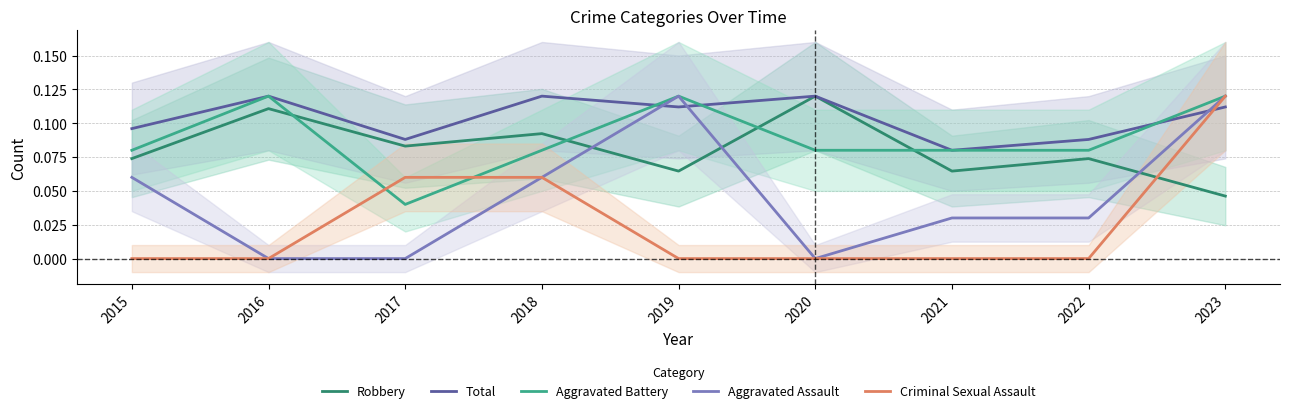

How many lines are shown in the chart?

5